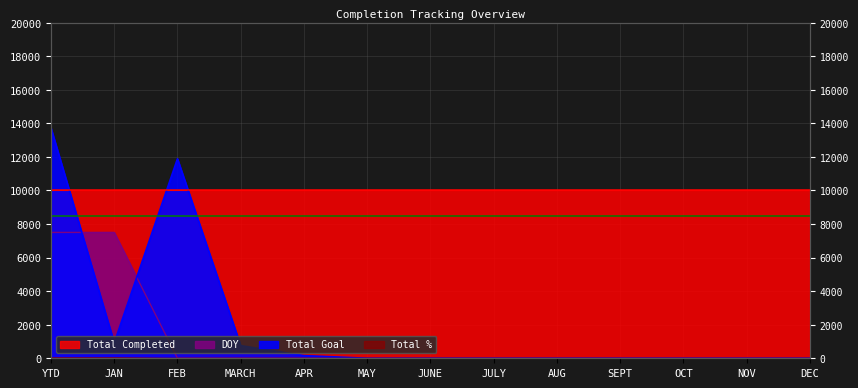

How many positive values does the DOY series have?

2